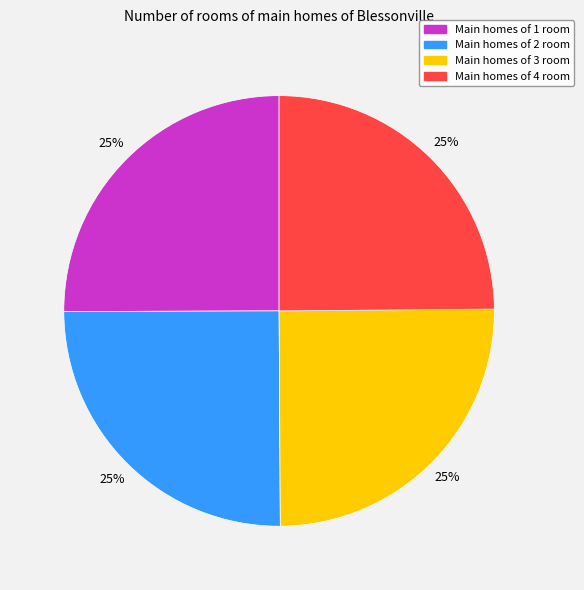

Does any single category account for the majority?

No